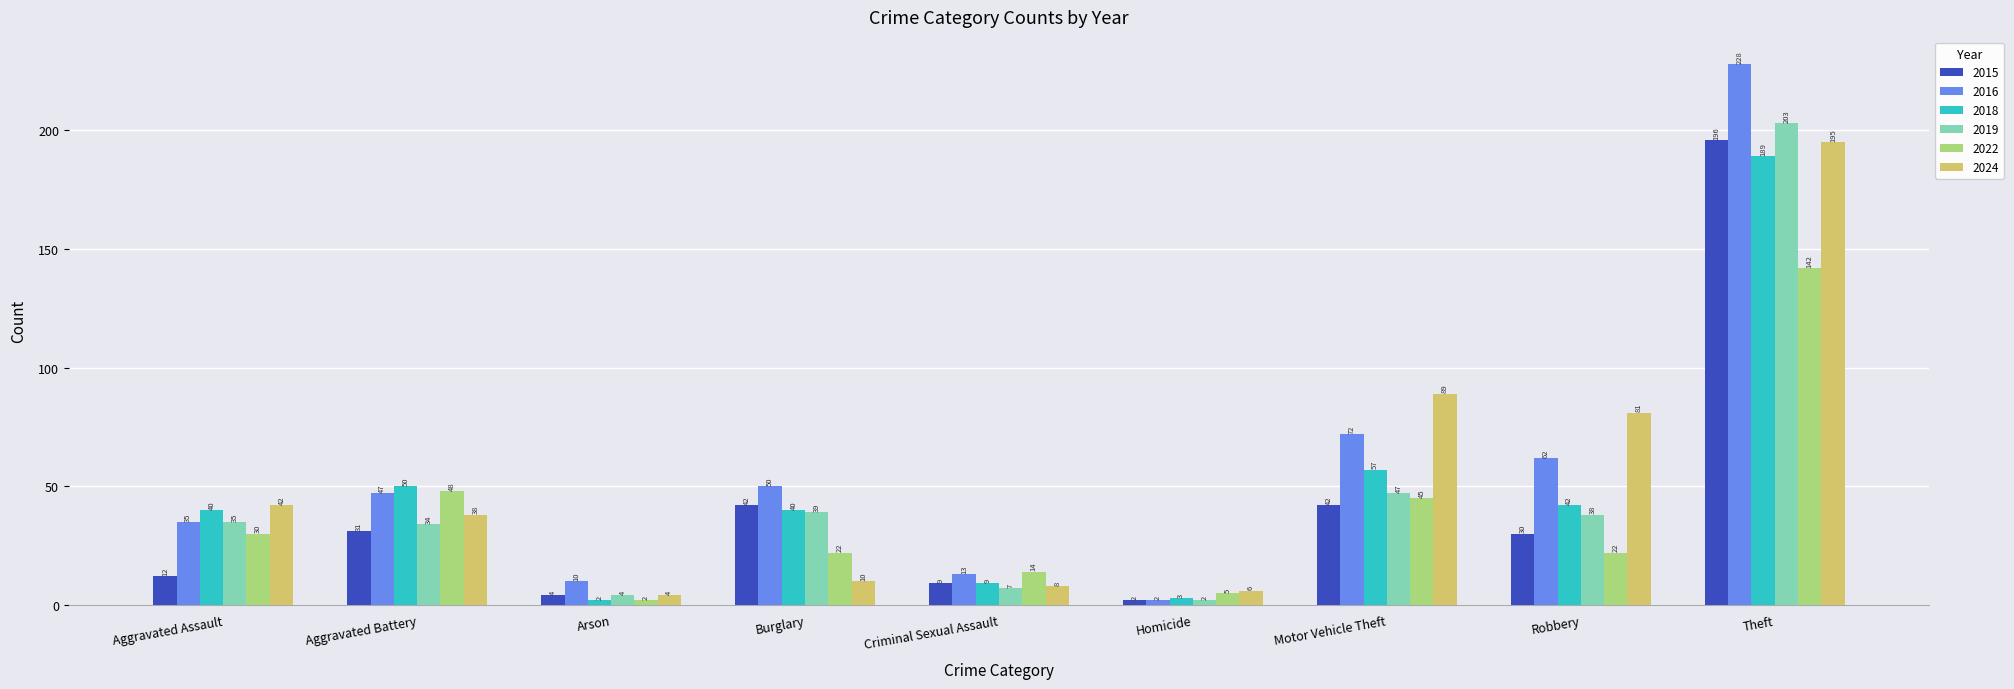

At how many categories does at least one series exceed 107?

1